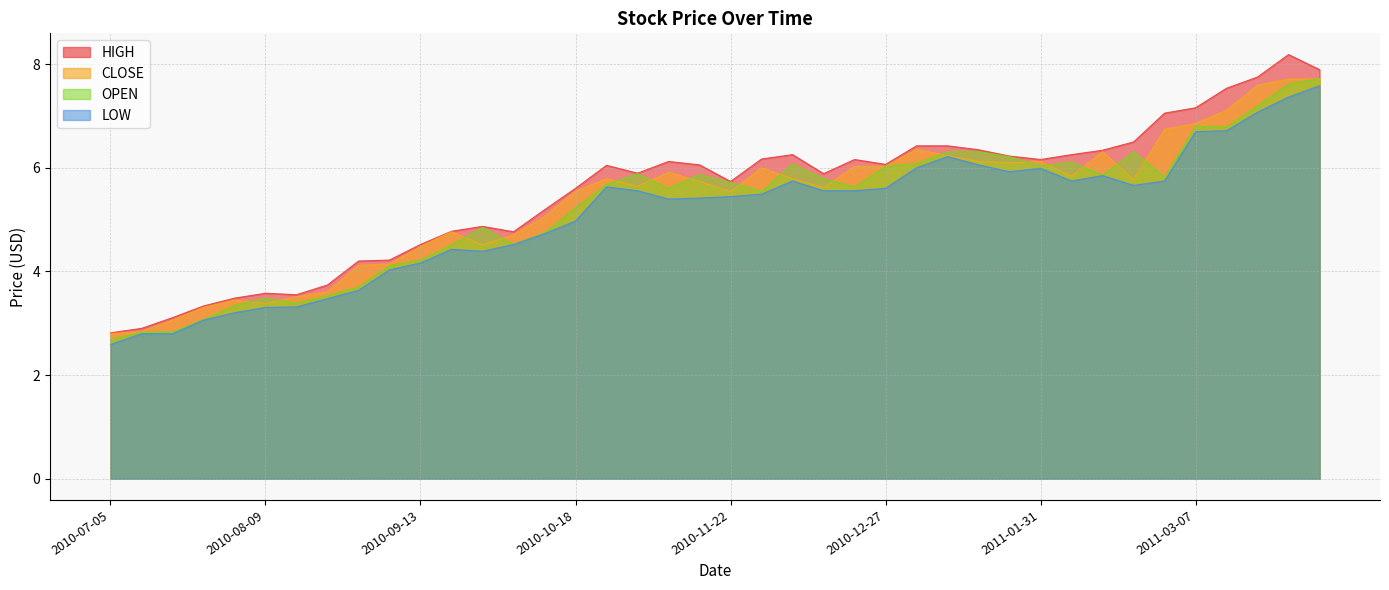

What is the total value across all series at 2010-08-09?

13.8